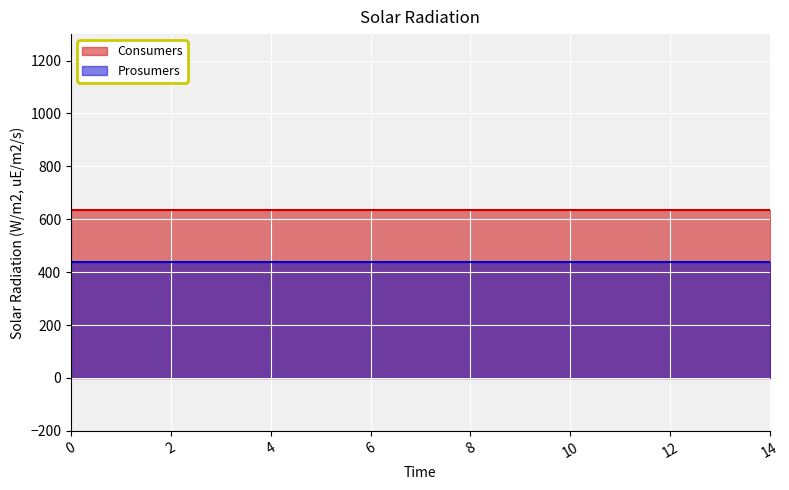

Which series has the largest total across all categories?

Consumers